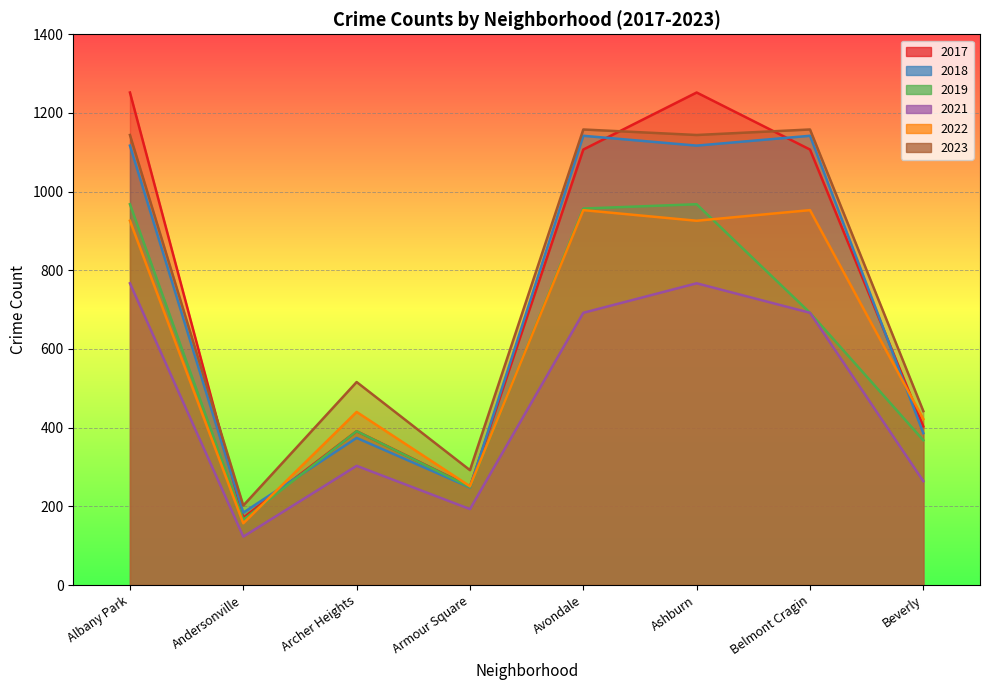

Which series has the largest total across all categories?

2023